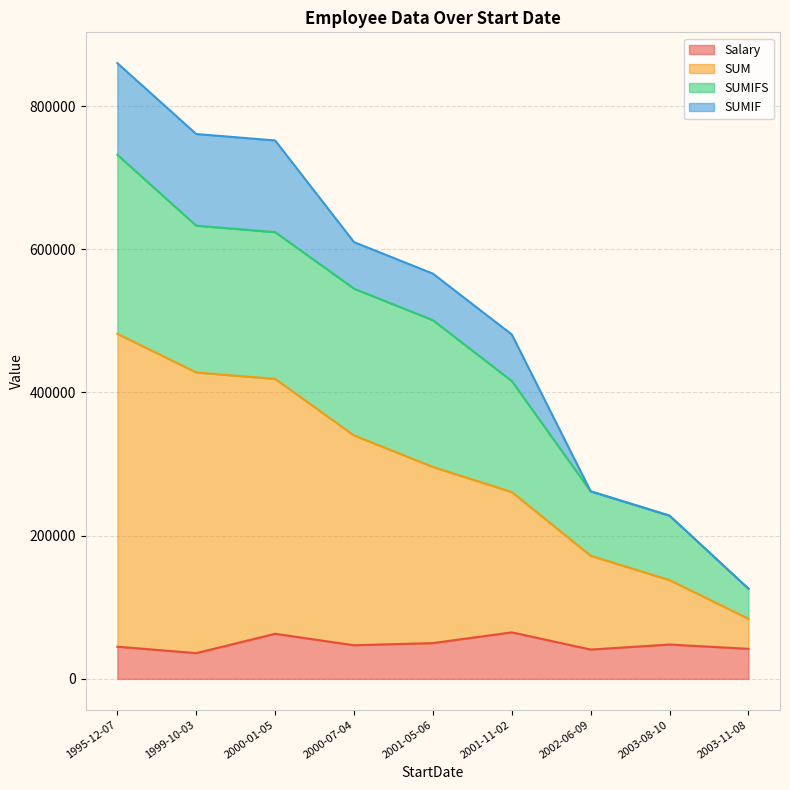

Which series has the largest total across all categories?

SUM